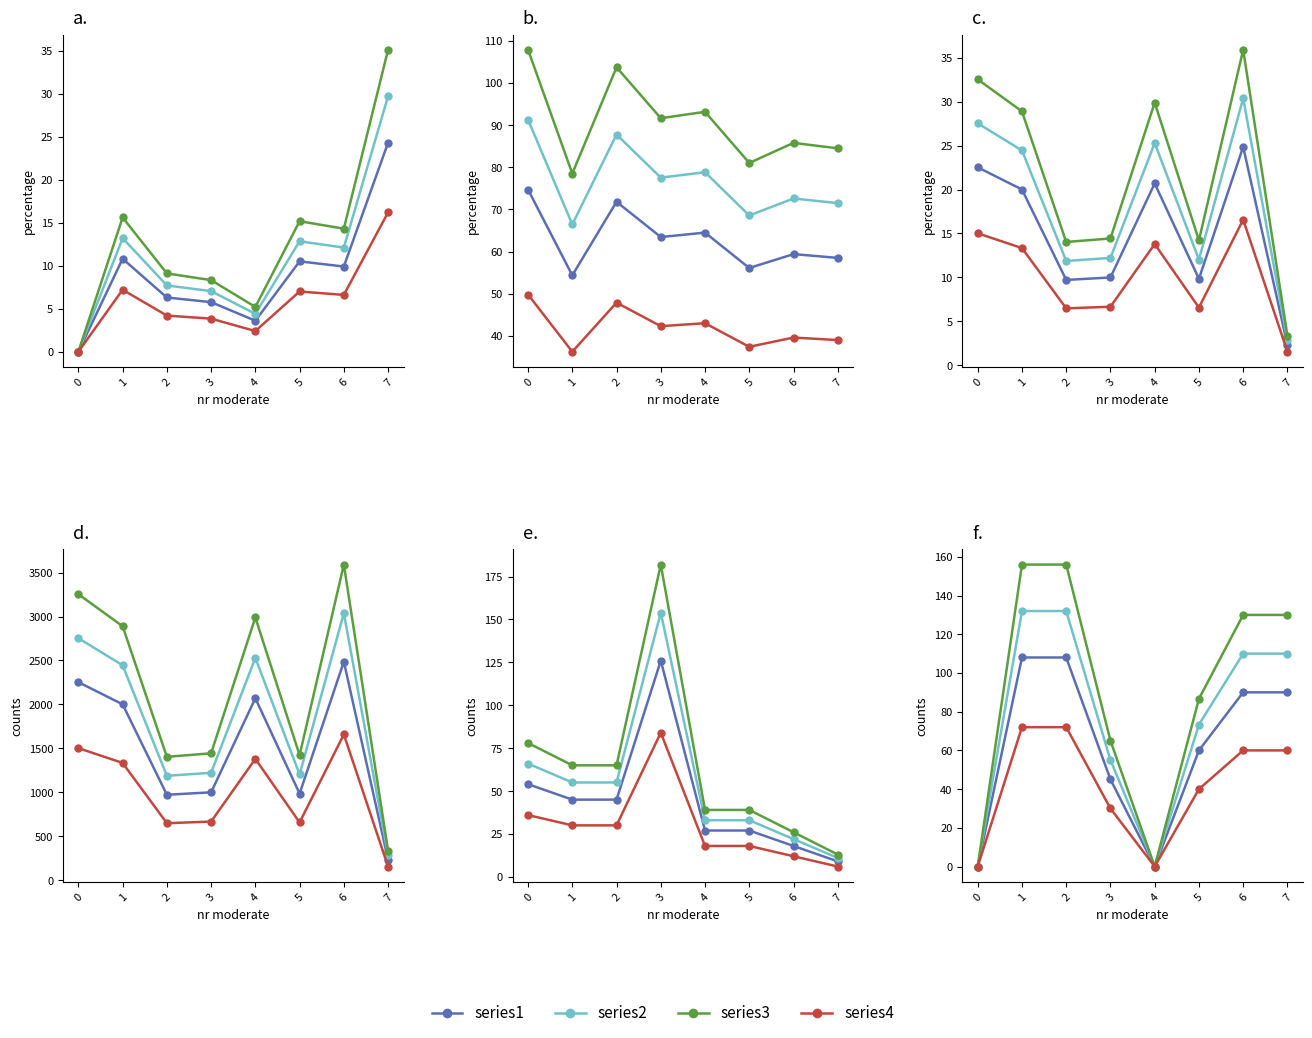

How many data points in series3 are less than 130?

4